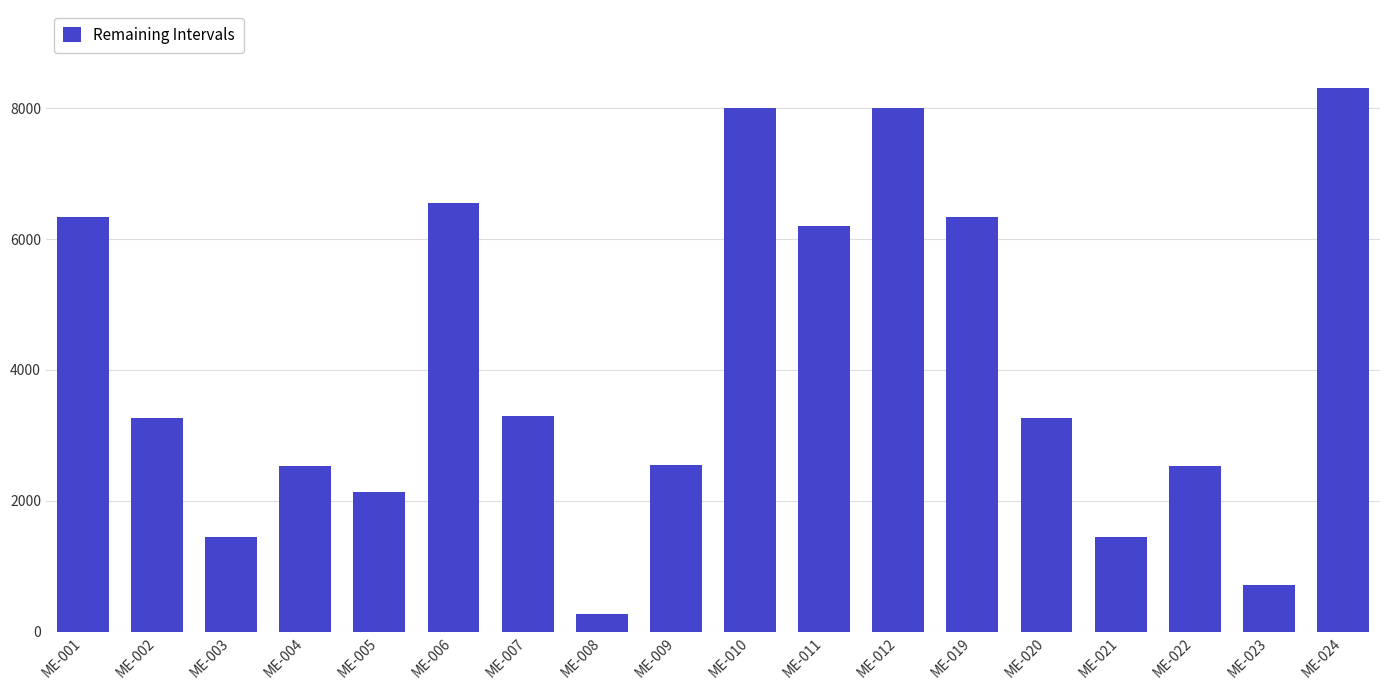

Are the bars horizontal?

No